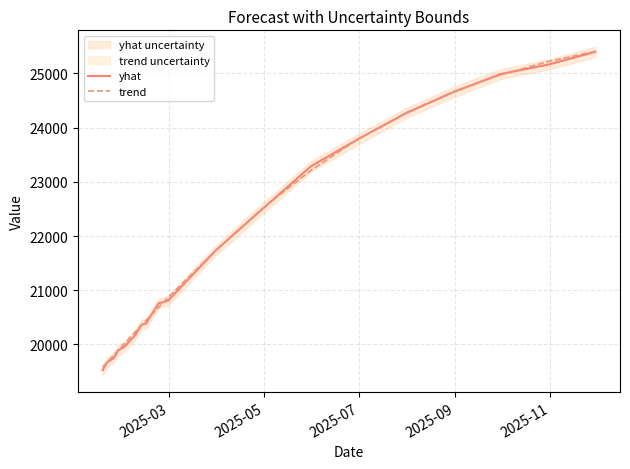

What is the maximum value for trend?

25405.9